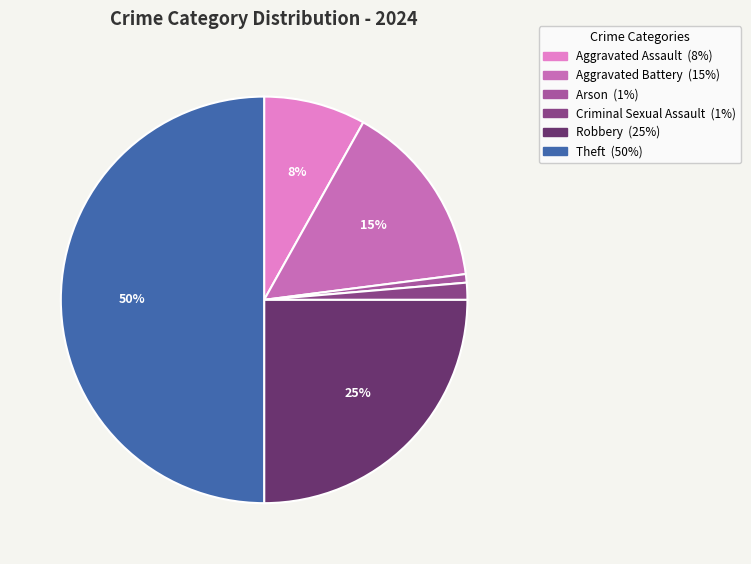

Is it true that Aggravated Assault is 3% of the pie?

False